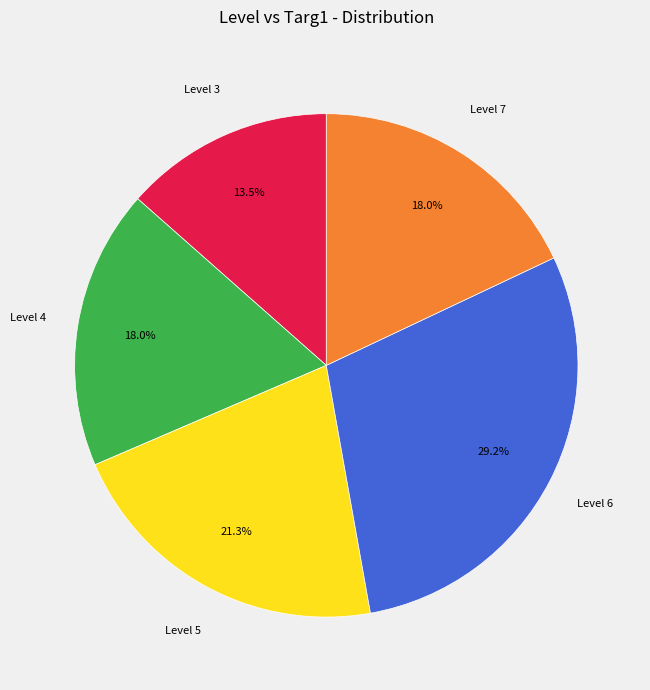

Does any single category account for the majority?

No